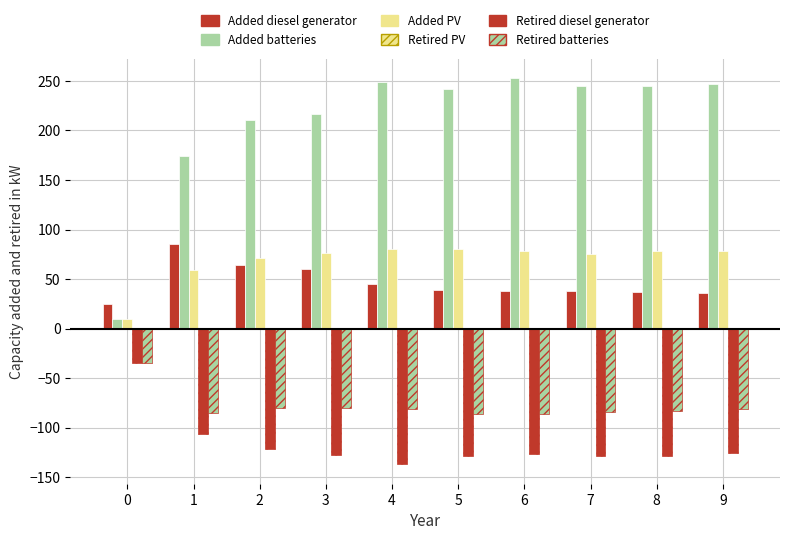

Between 7 and 4, which is larger?

4